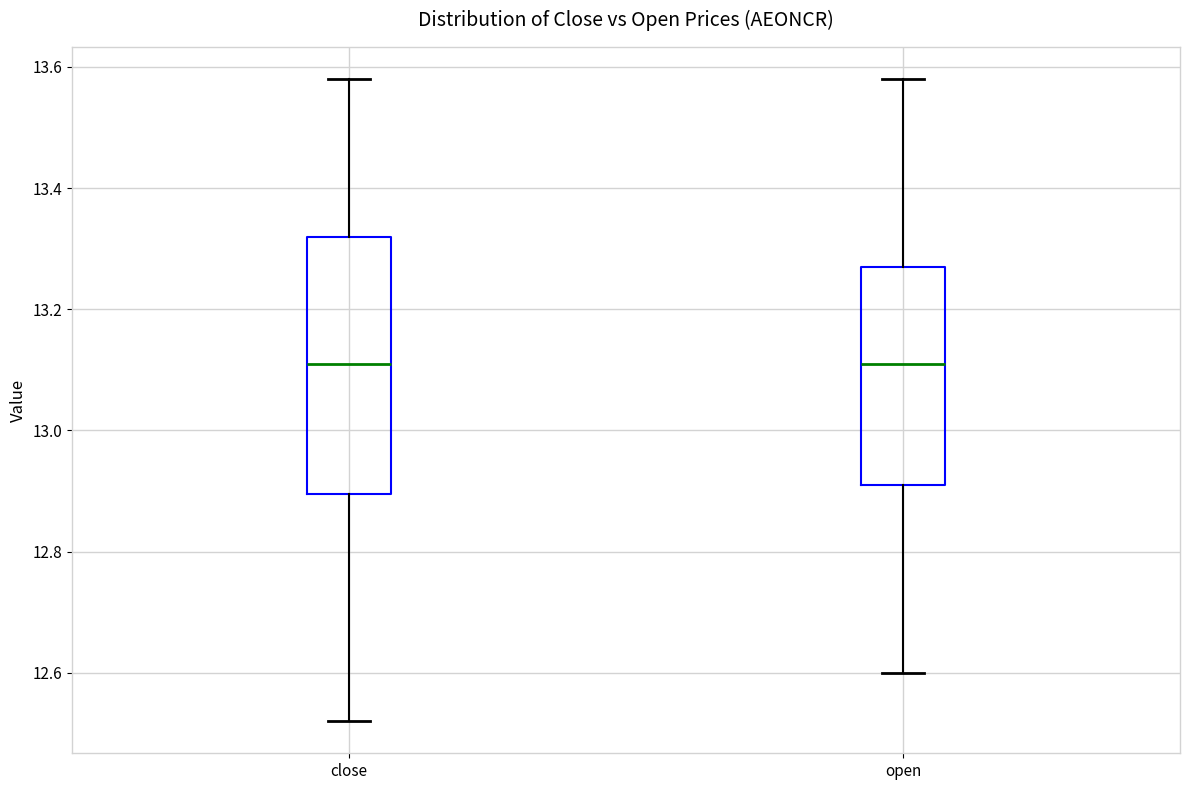

Where does the lower whisker of the box for open end on the y-axis? The values are not printed on the chart, so give them approximately, as read against the axis.

12.60